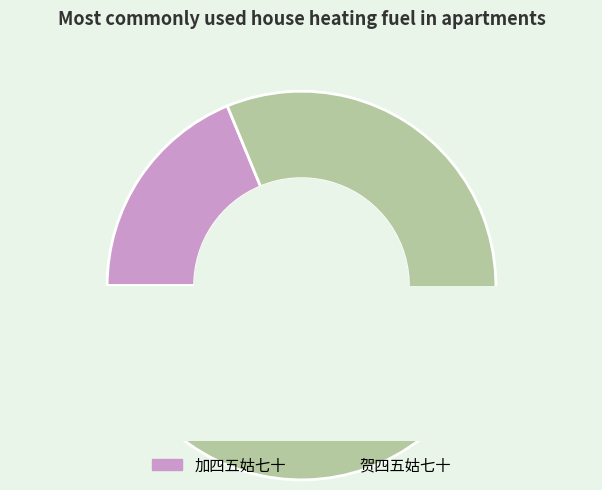

Is it true that 贺四五姑七十 is 70% of the pie?

False